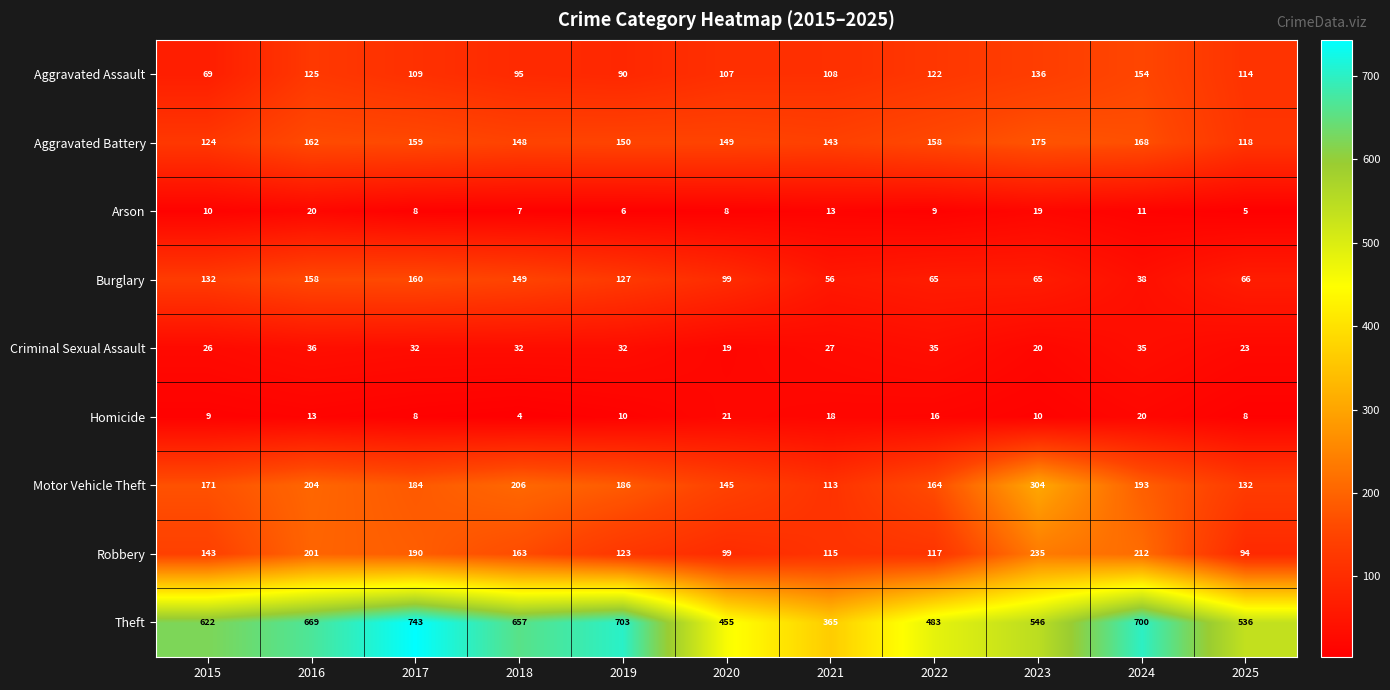

Which series has the largest total across all categories?

Theft